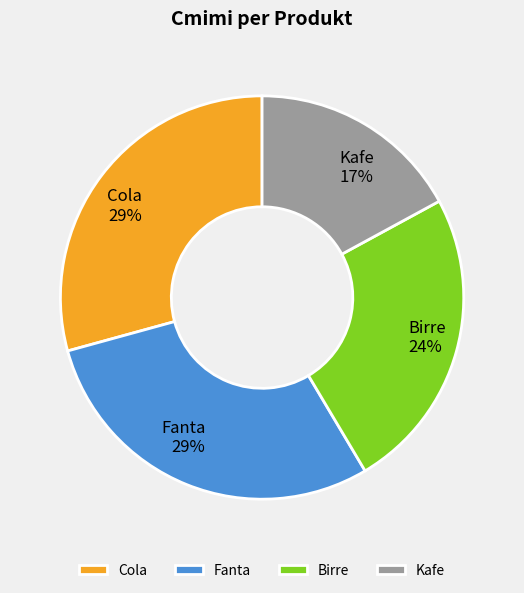

Do Cola and Fanta together represent more than half of the pie?

Yes